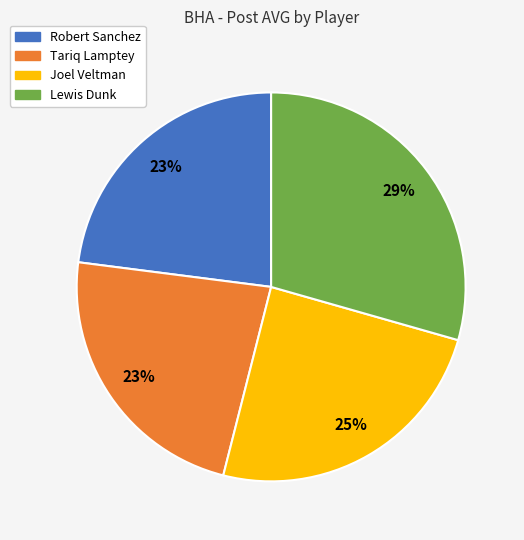

To the nearest percent, what is the average slice percentage?

25%